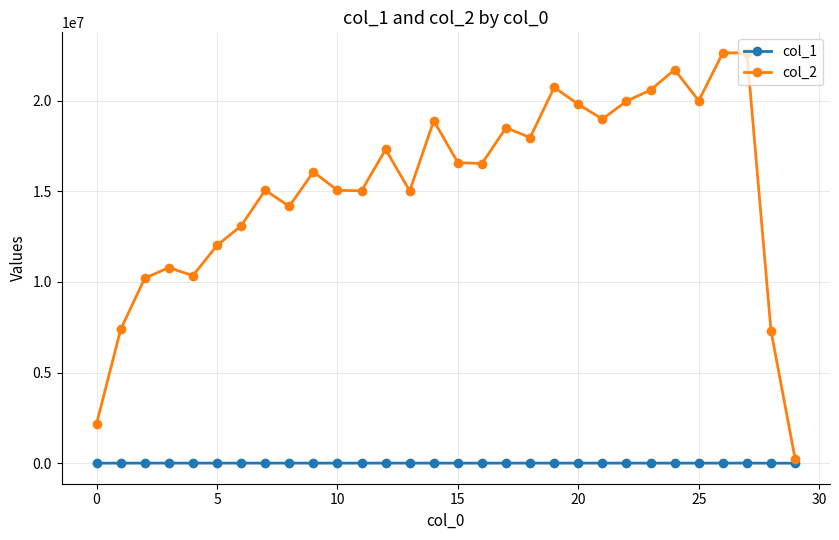

How many series are shown in this chart?

2